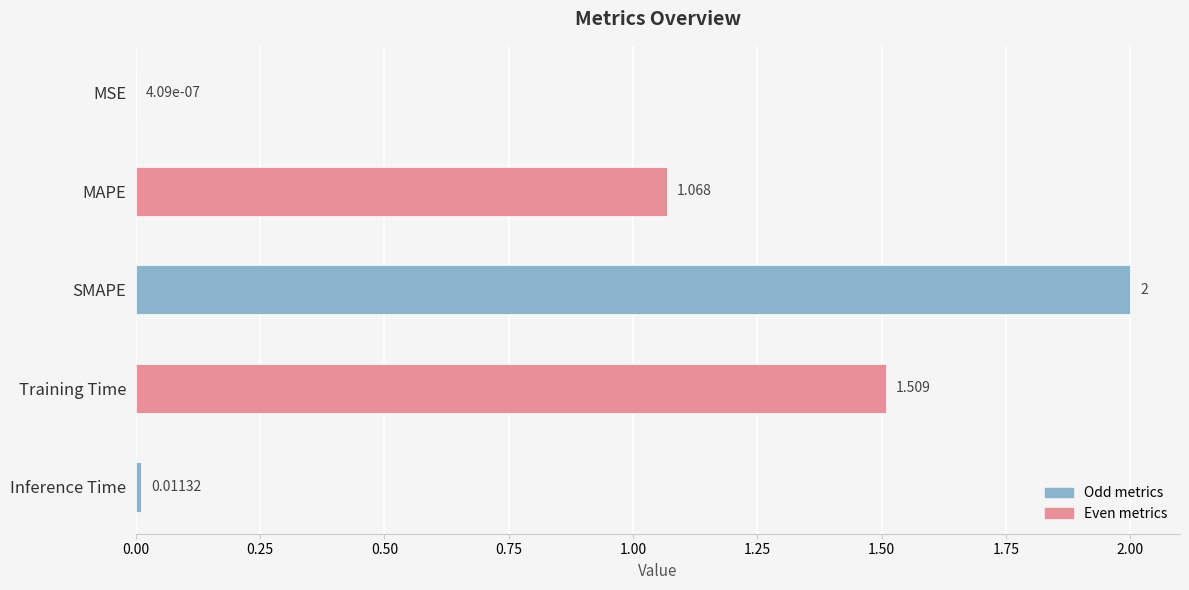

Which label corresponds to the largest value in the chart?

SMAPE